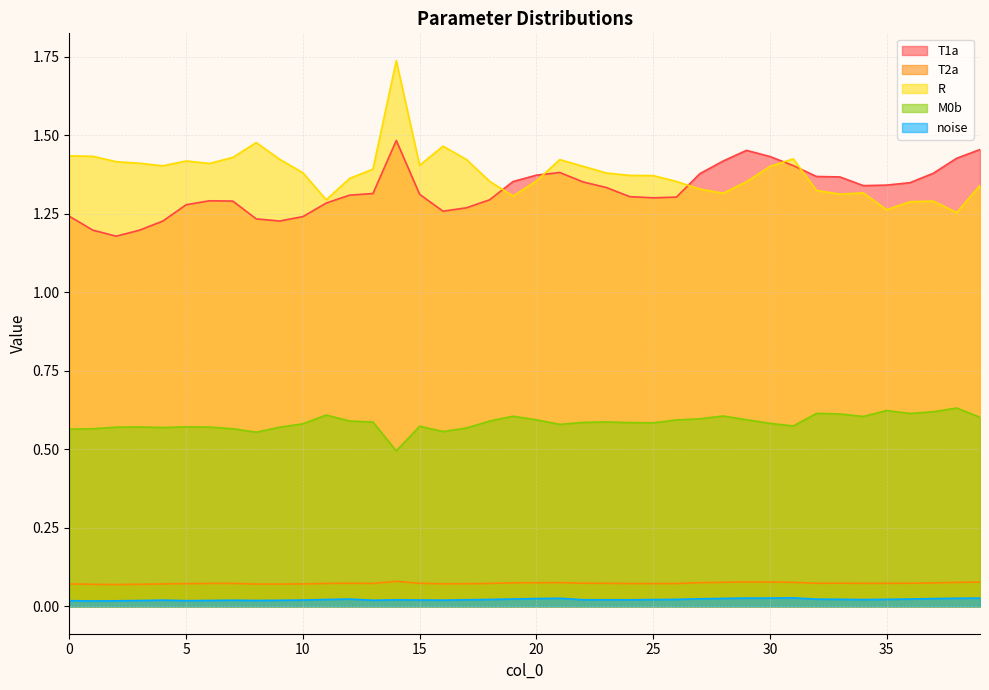

True or false: noise and M0b cross at least once.

False